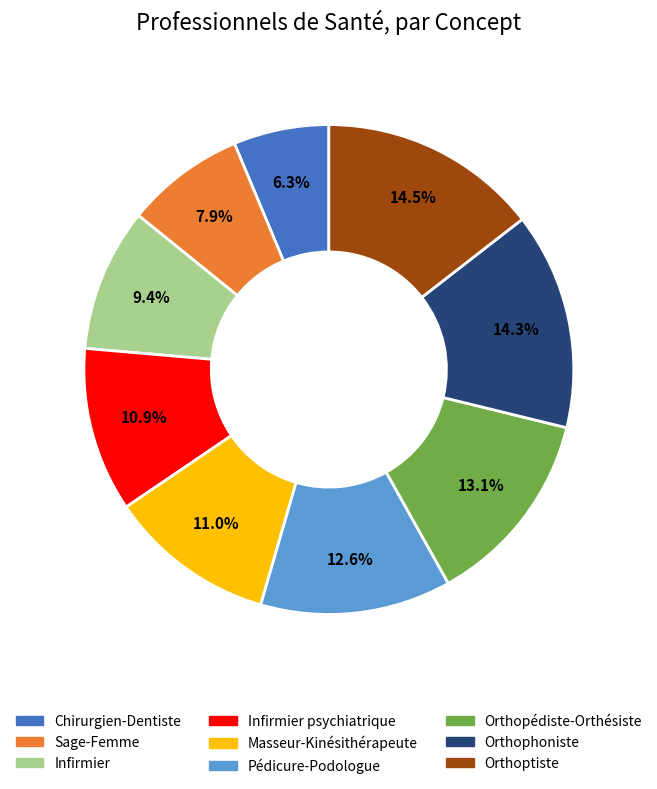

How many segments does this pie chart have?

9